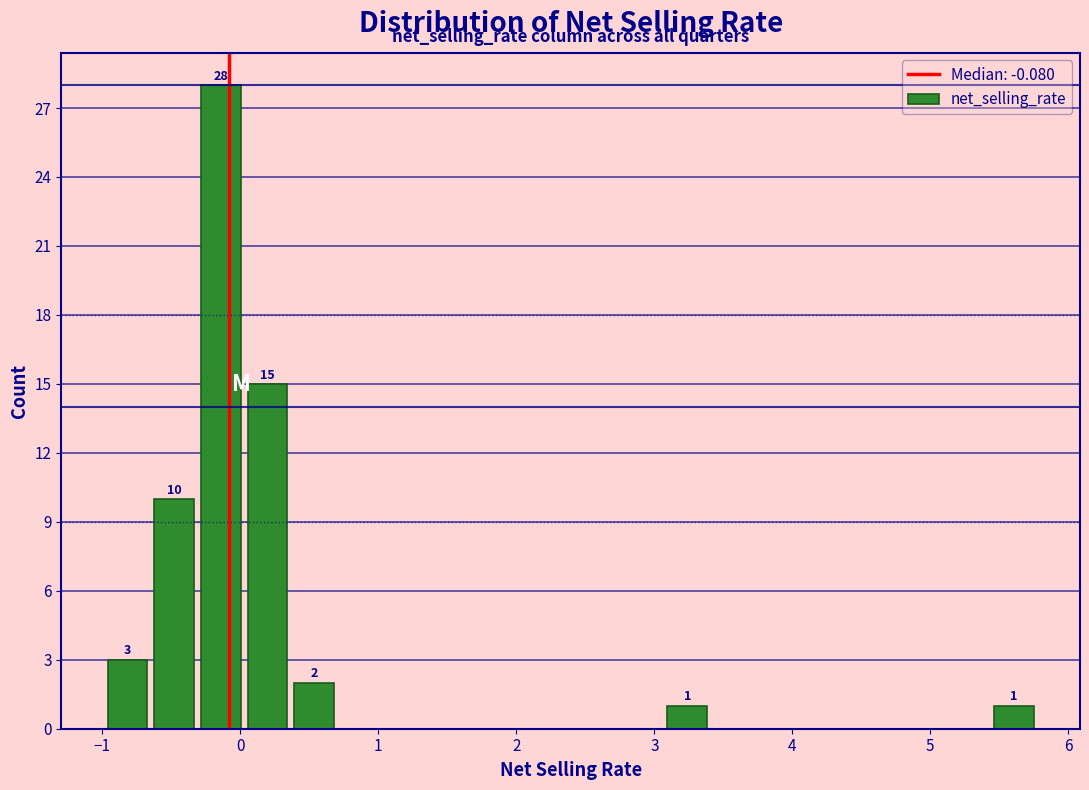

Read against the x-axis, roughly where is the centre of the tallest bar?

-0.1